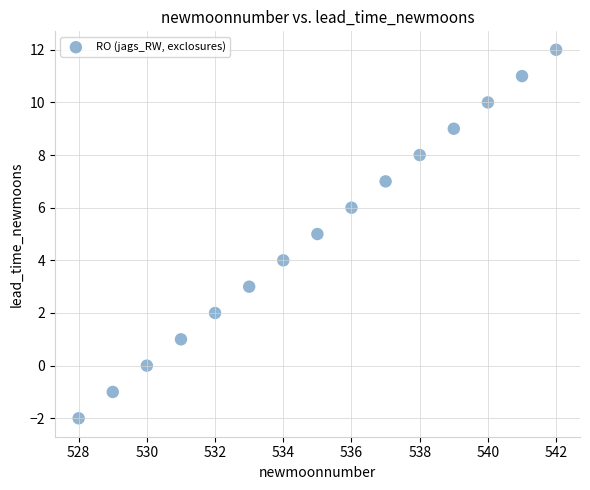

What is the range of Y values (max minus min)?

14